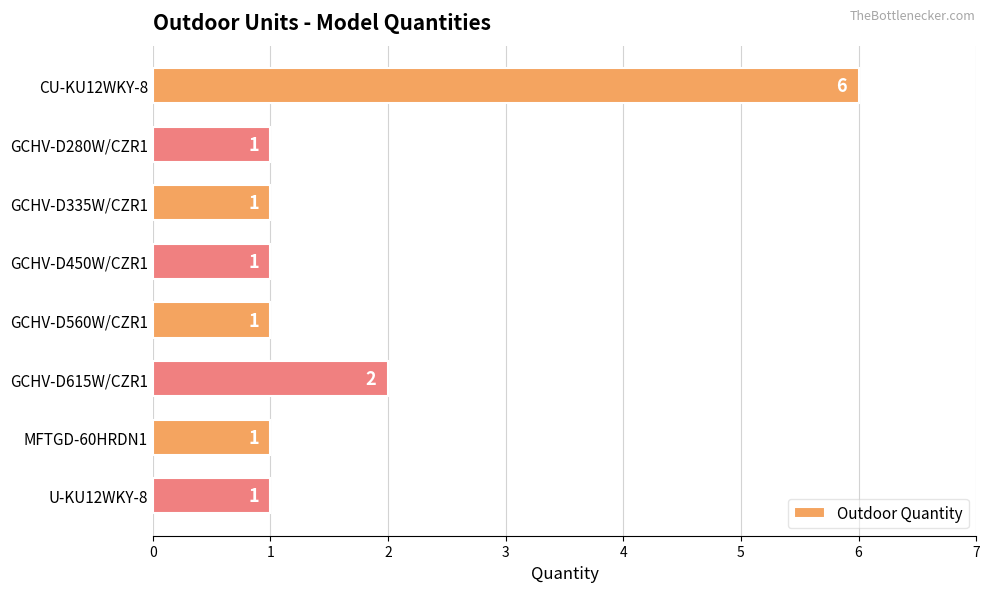

At which label is the value closest to 3?

GCHV-D615W/CZR1